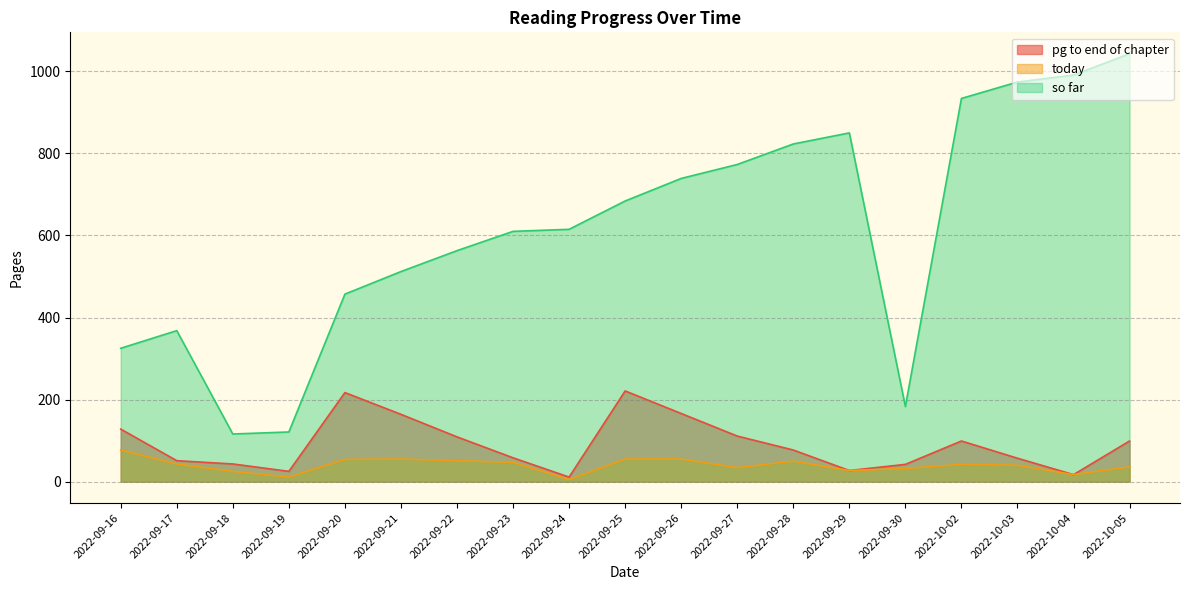

List the labels in order of today value, largest first.

2022-09-16, 2022-09-21, 2022-09-25, 2022-09-26, 2022-09-20, 2022-09-22, 2022-09-28, 2022-09-23, 2022-09-17, 2022-10-02, 2022-10-03, 2022-10-05, 2022-09-27, 2022-09-30, 2022-09-29, 2022-09-18, 2022-10-04, 2022-09-19, 2022-09-24